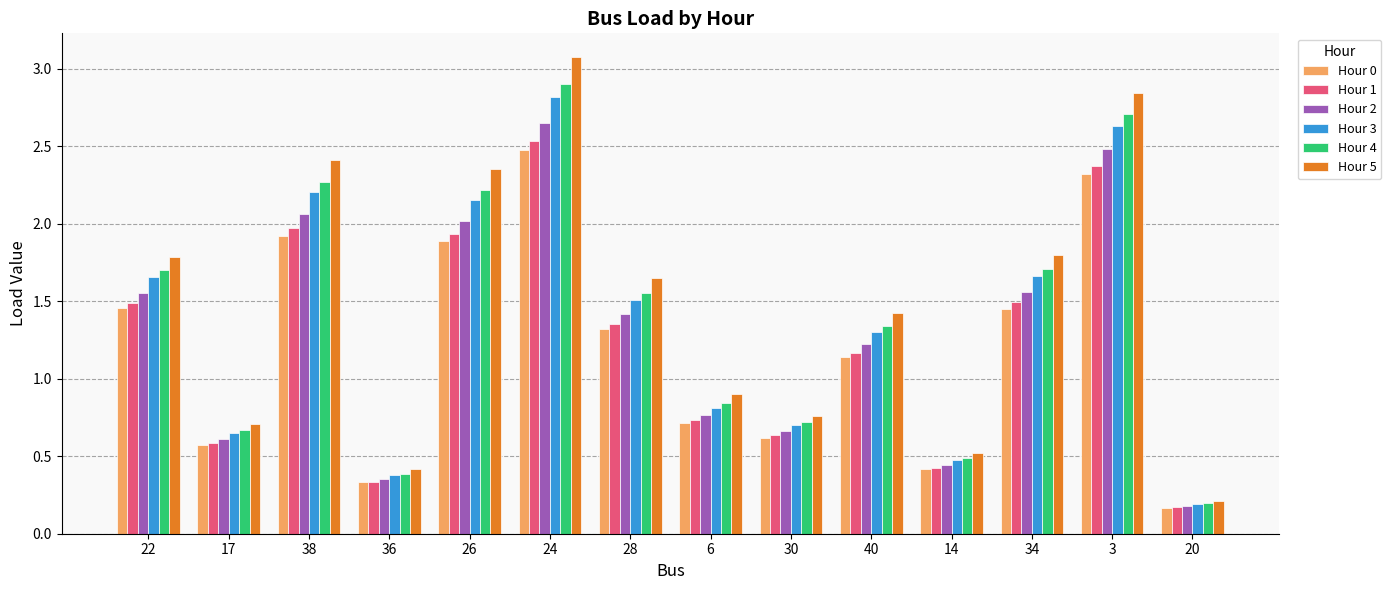

What is the average value of the Hour 3 series?

1.4